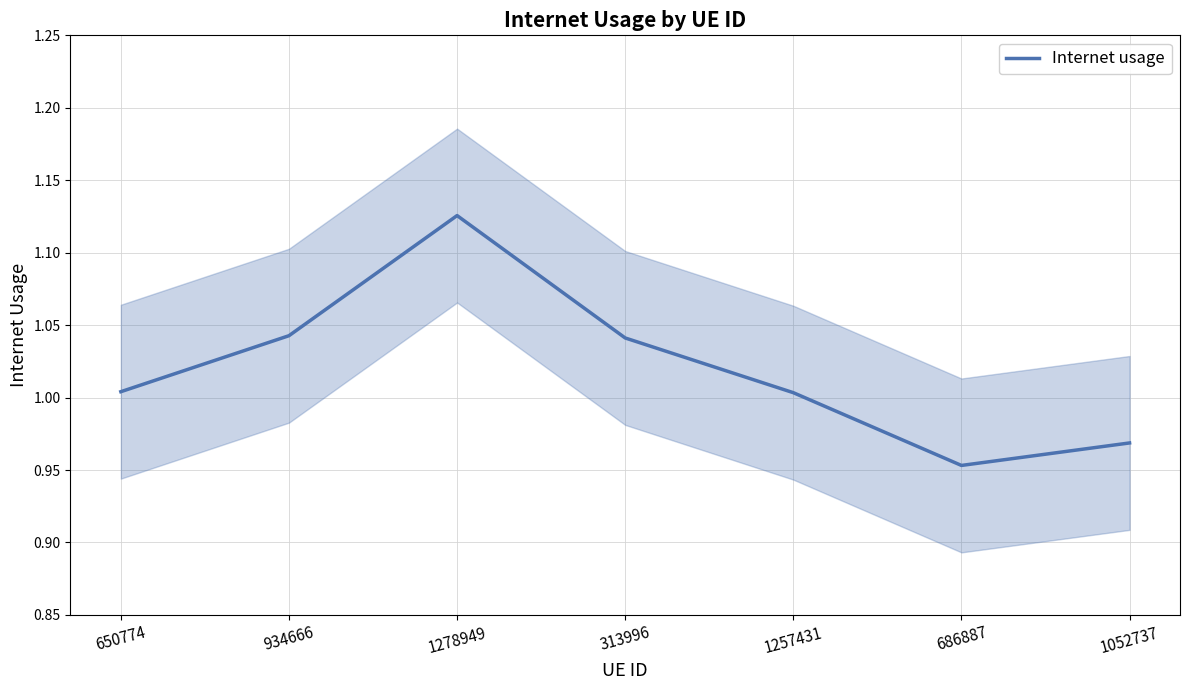

Is it true that the value at 686887 is 0.6?

False